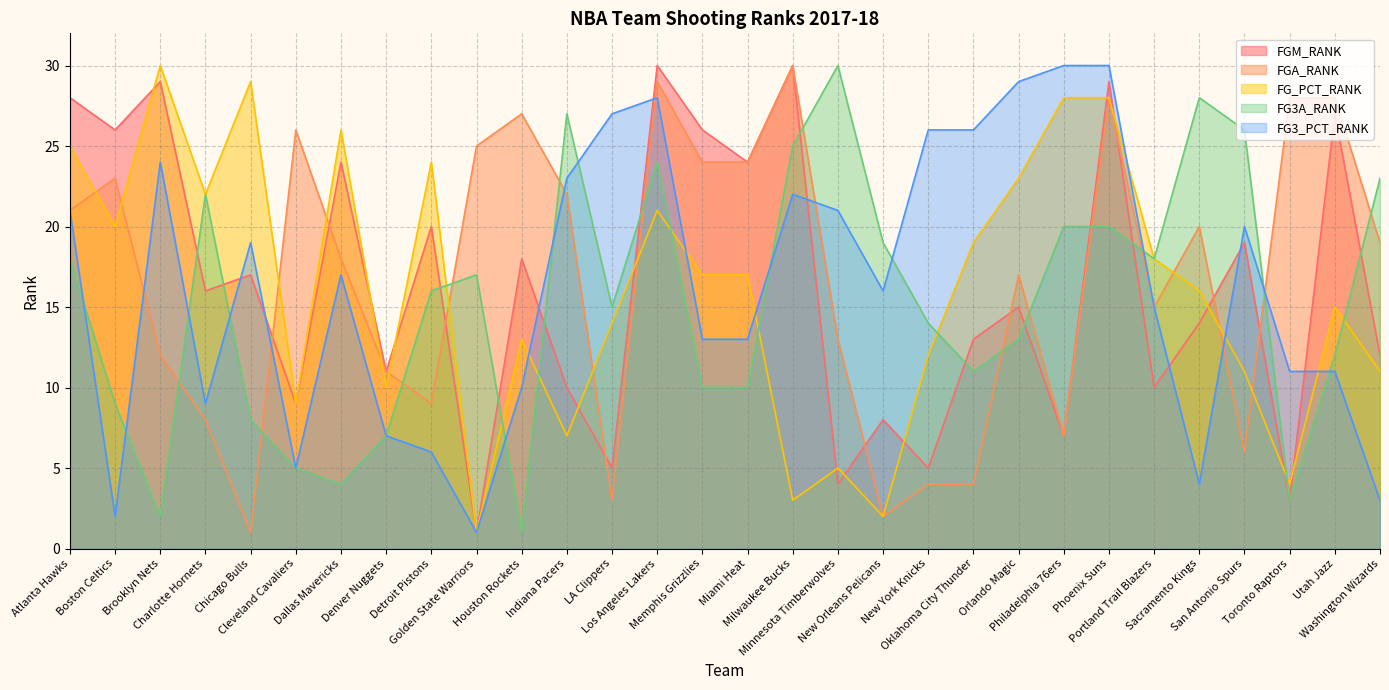

What position from the left is Portland Trail Blazers?

25